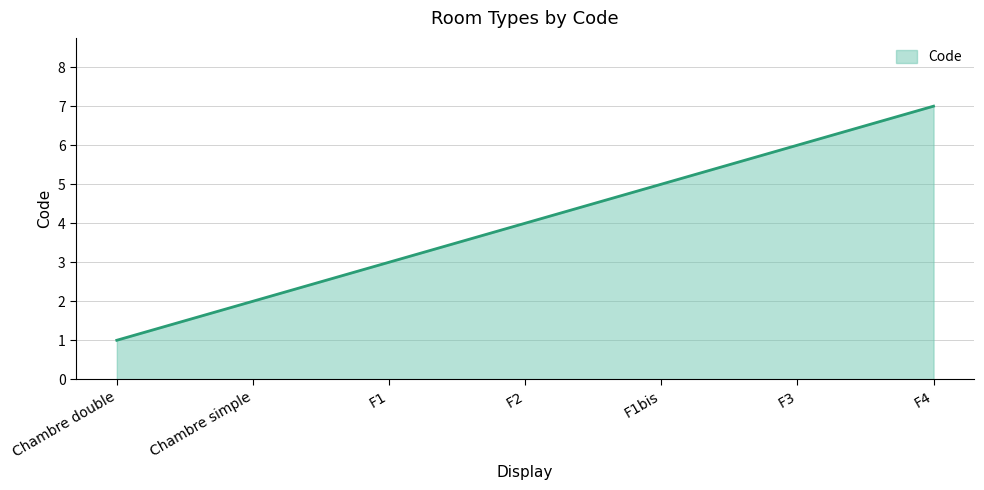

Reading right to left, extract all data points from this chart.

F4=7	F3=6	F1bis=5	F2=4	F1=3	Chambre simple=2	Chambre double=1